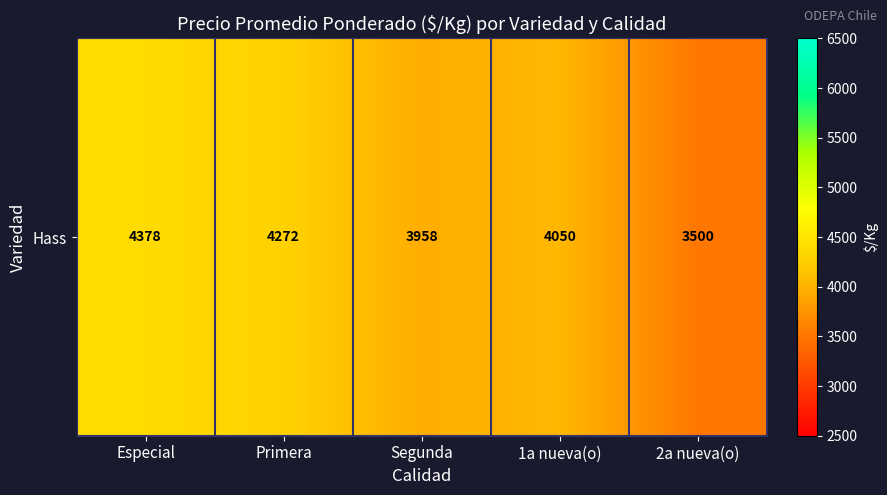

Reading left to right, list all the values displayed in this chart.

Especial=4377.8	Primera=4271.9	Segunda=3957.5	1a nueva(o)=4050.0	2a nueva(o)=3500.0